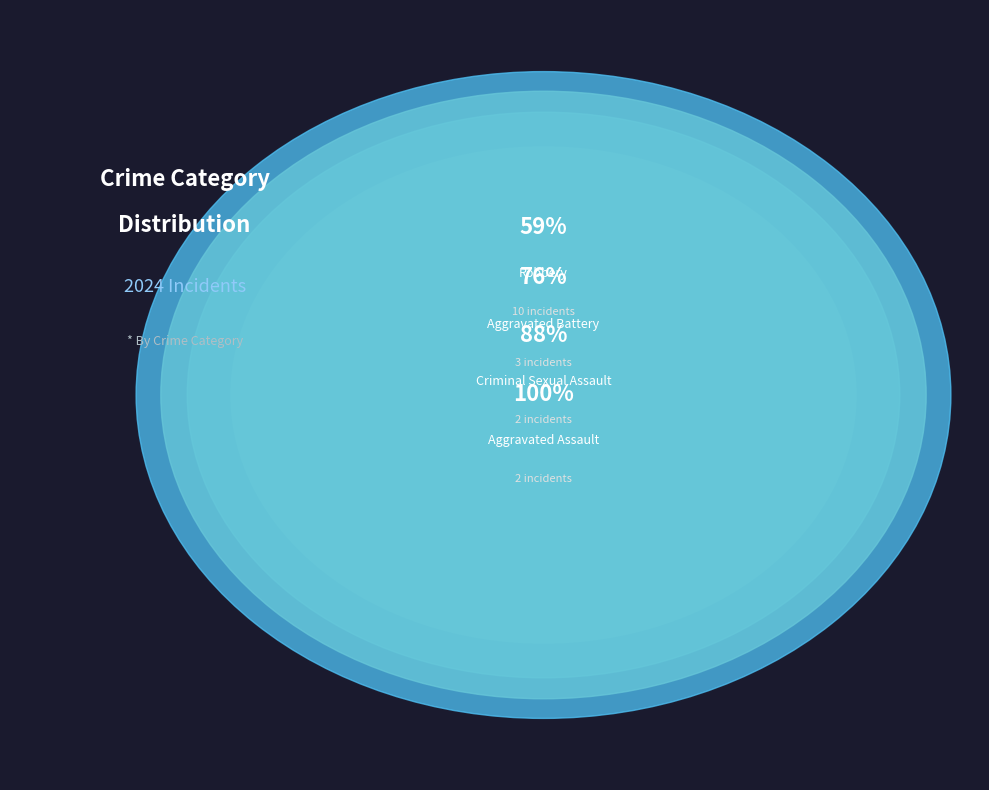

Does any single category account for the majority?

Yes